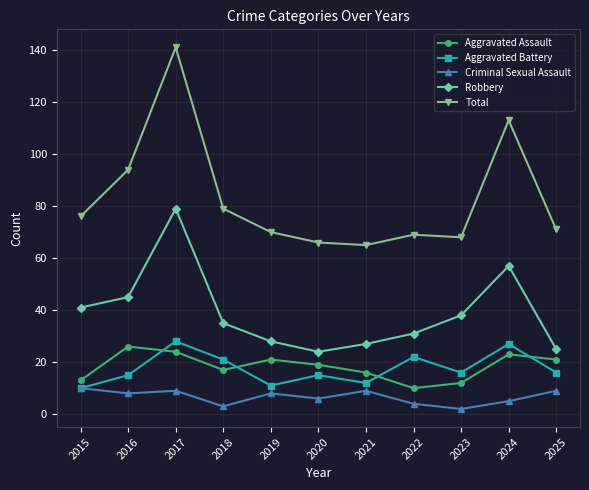

How many categories are shown in the chart?

11